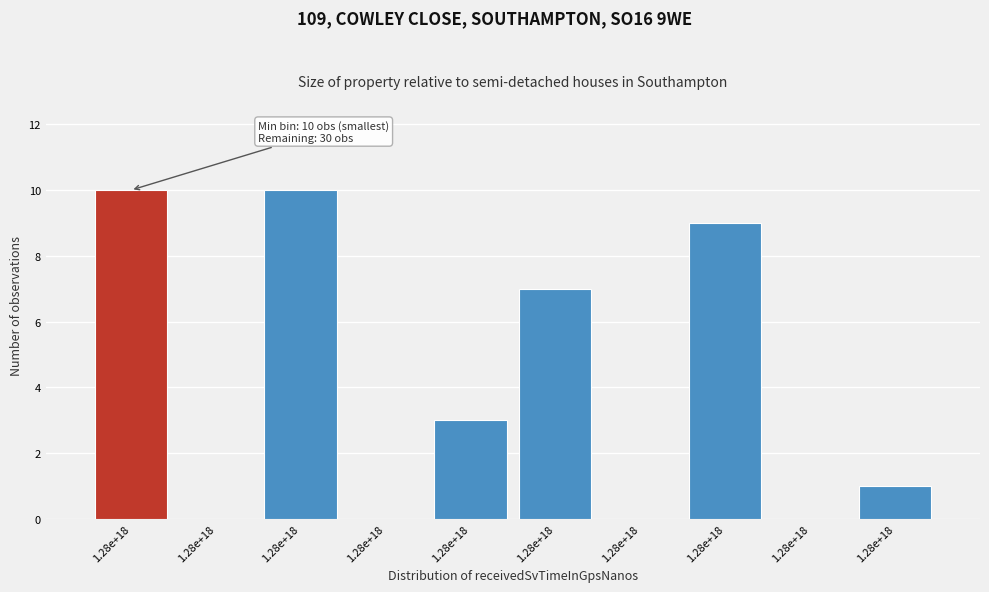

Count the number of data series in this chart.

1